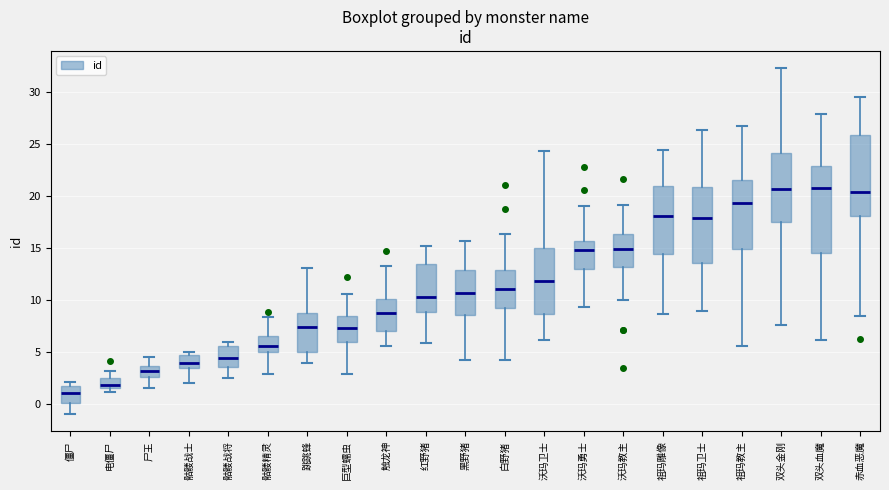

Comparing the boxes themselves (not the whiskers), which one is the tallest?

双头血魔